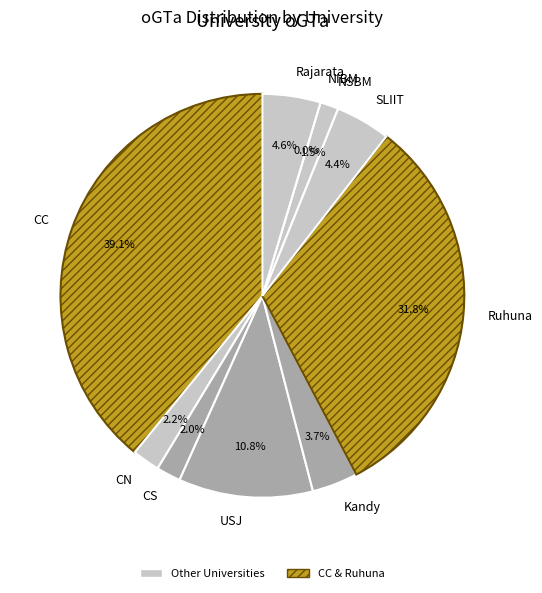

What is the largest slice in the pie chart?

CC